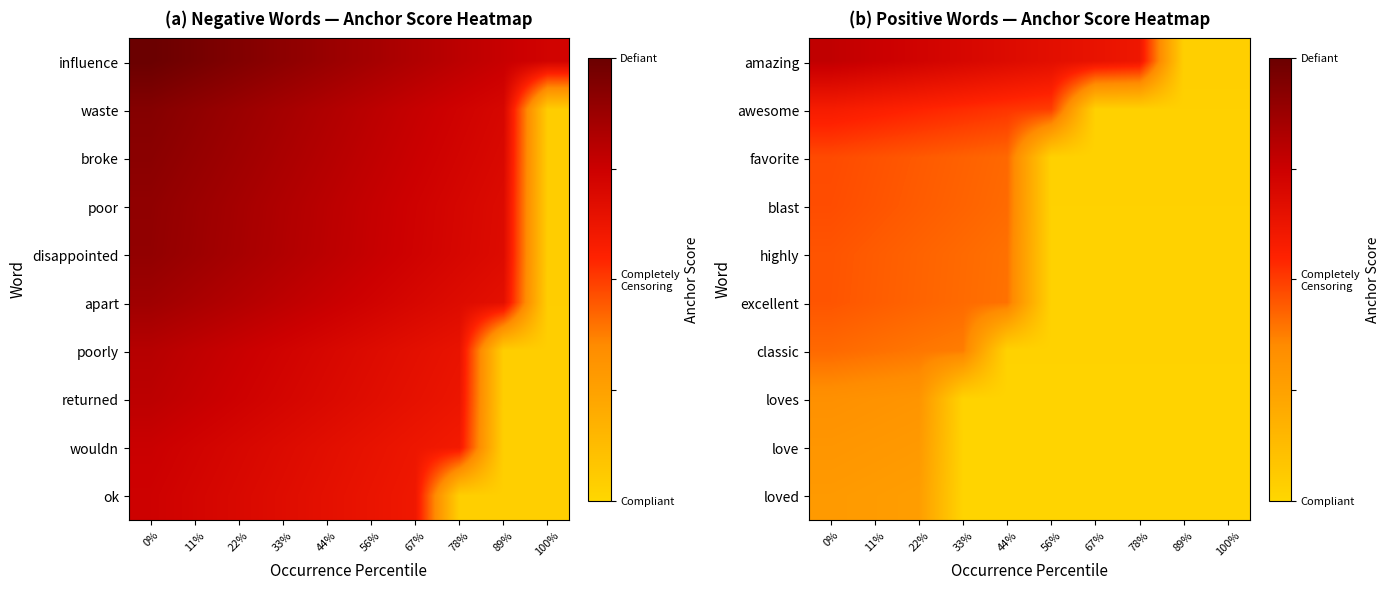

What is the spread (max minus min) of values at 33%?

0.7